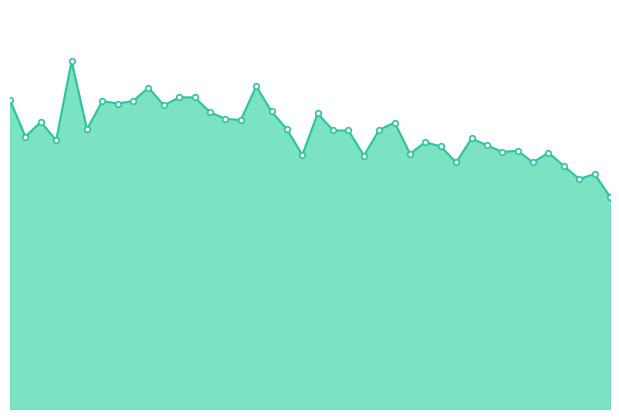

Is this an area chart (filled region under the line)?

Yes